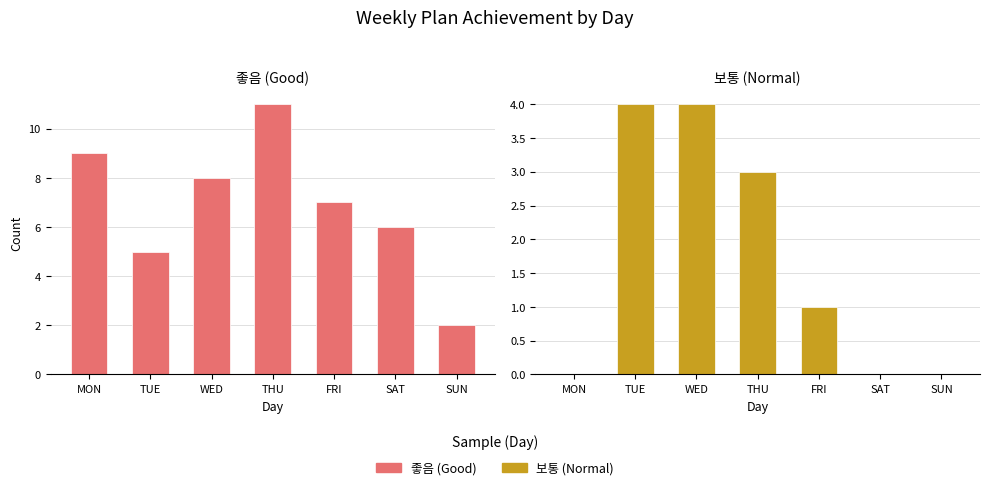

At how many categories does at least one series exceed 2?

6